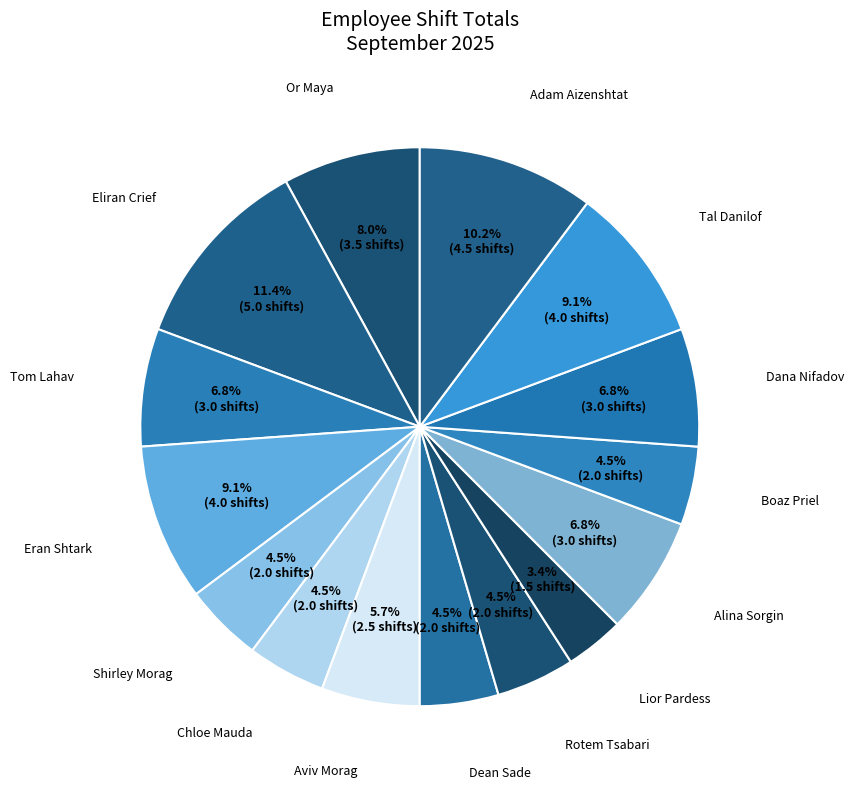

How many segments does this pie chart have?

15